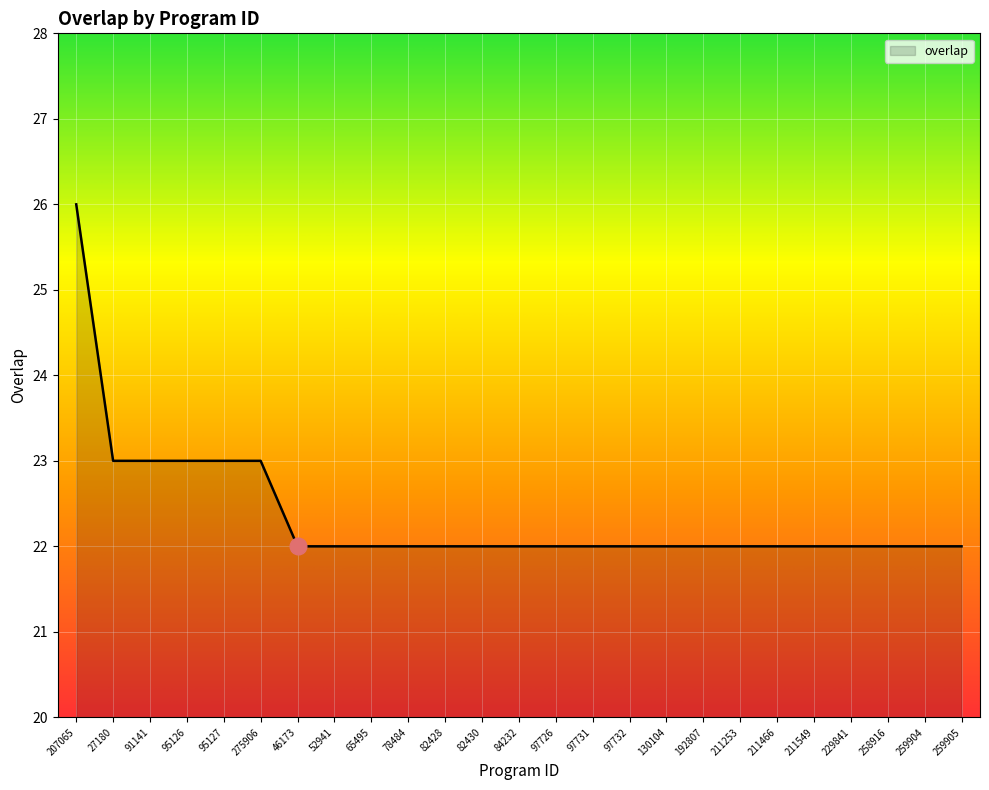

What position from the left is 207065?

1